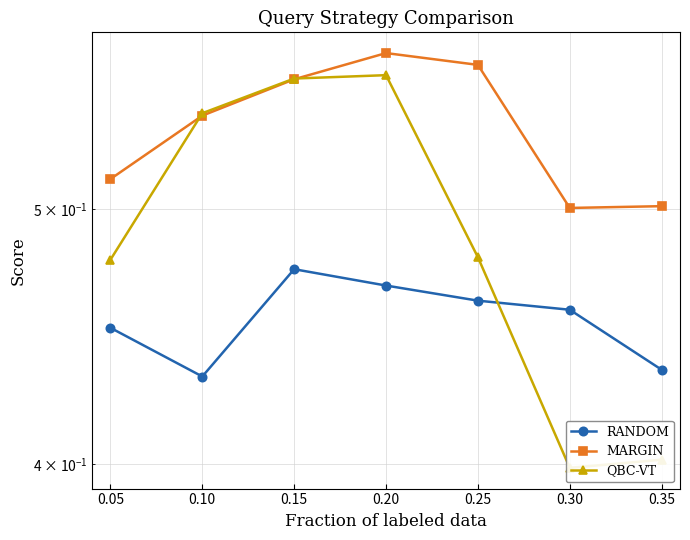

Is it true that RANDOM equals 0.1 at 0.35?

False